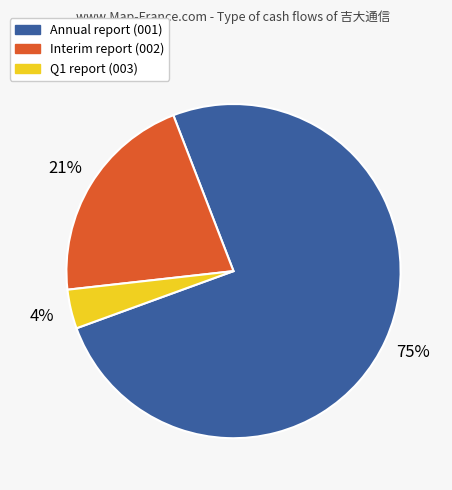

Is it true that Interim report (002) is 28% of the pie?

False